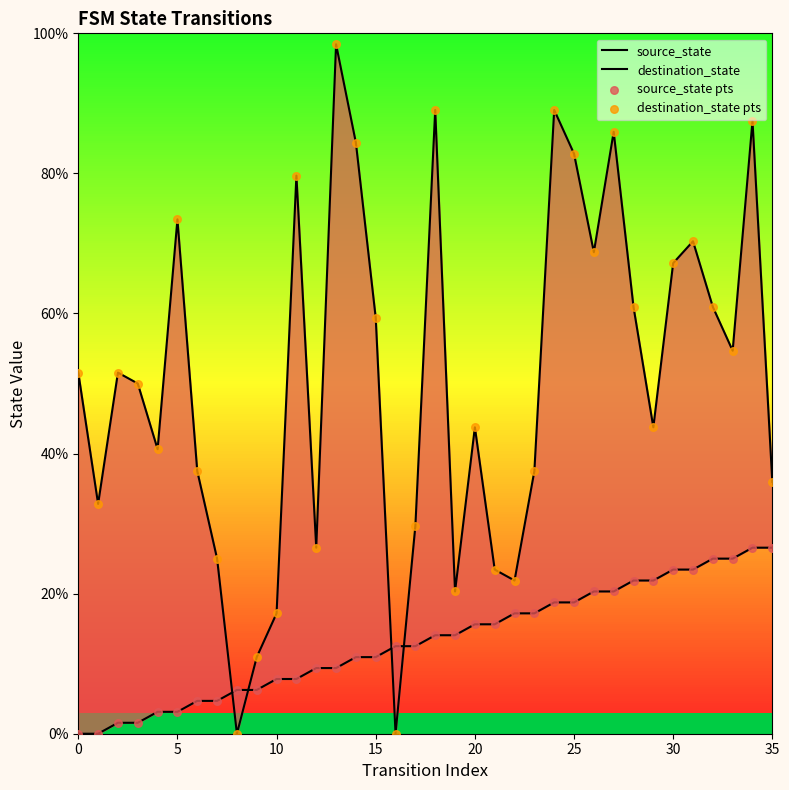

What are all the series names shown in the legend?

source_state, destination_state, source_state pts, destination_state pts